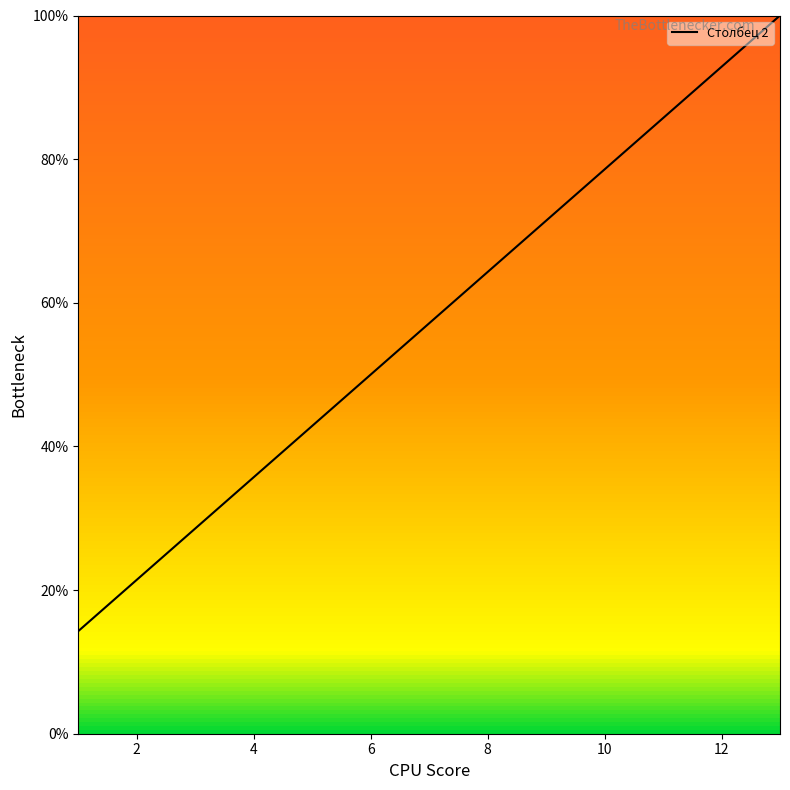

What is the difference between the maximum and minimum values?

85.7